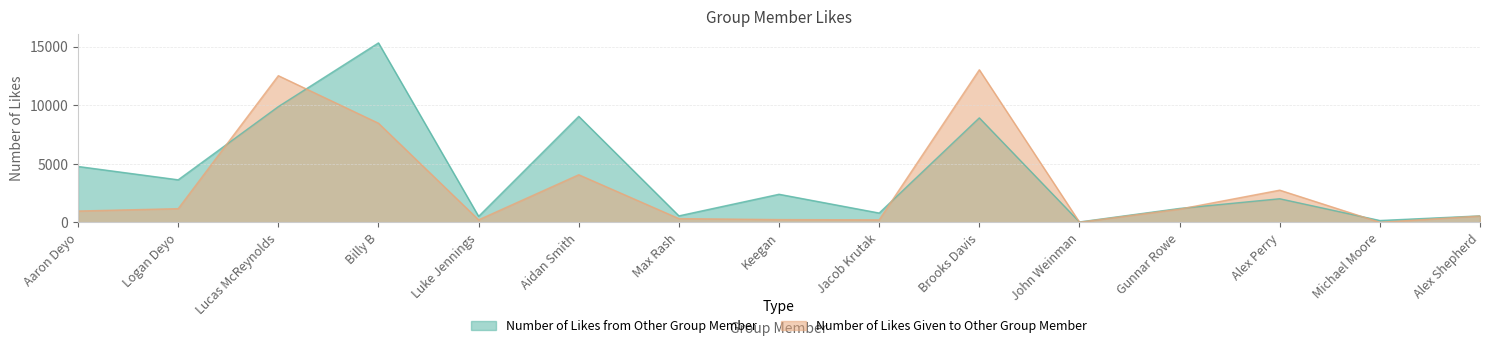

What position from the right is Michael Moore?

2